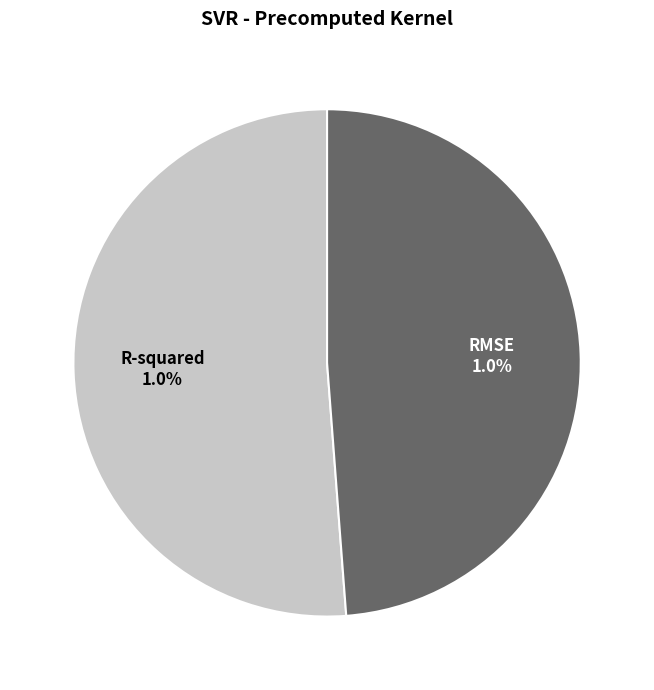

Does any single category account for the majority?

Yes